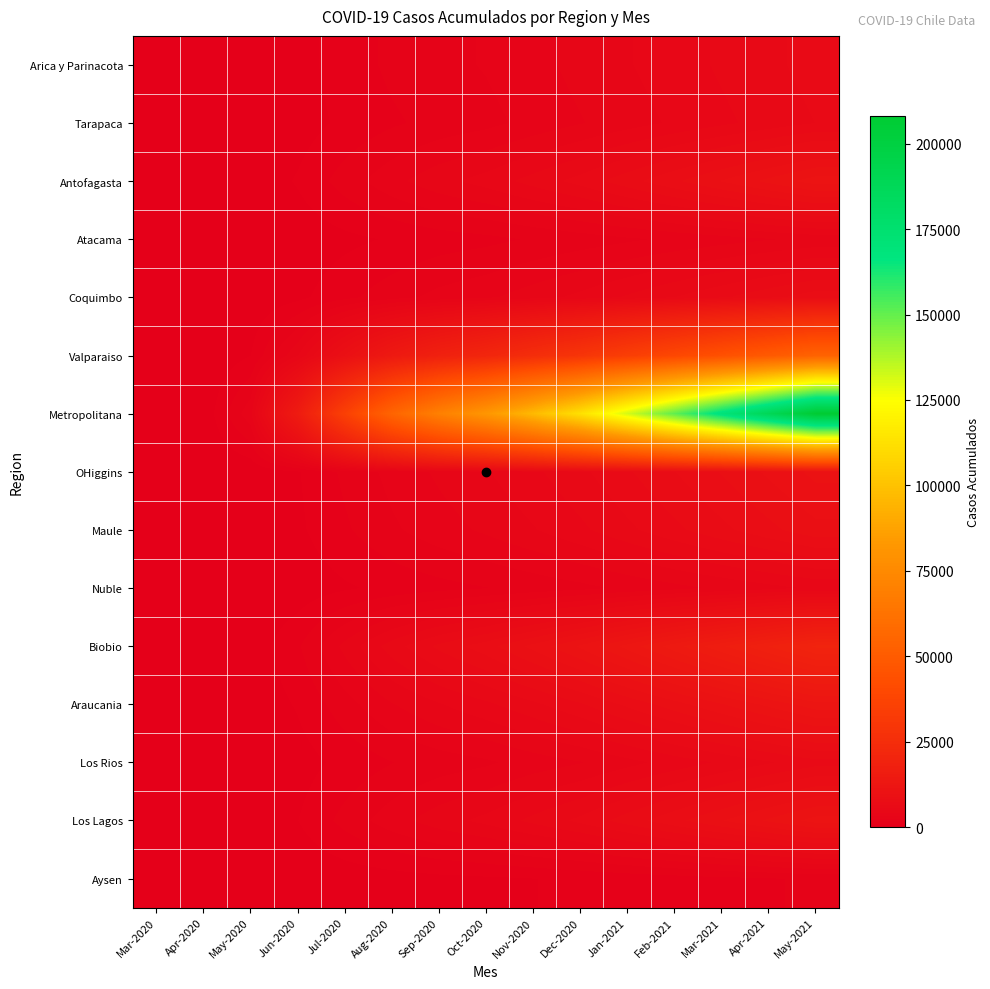

Which label corresponds to the largest value in the chart?

May-2021